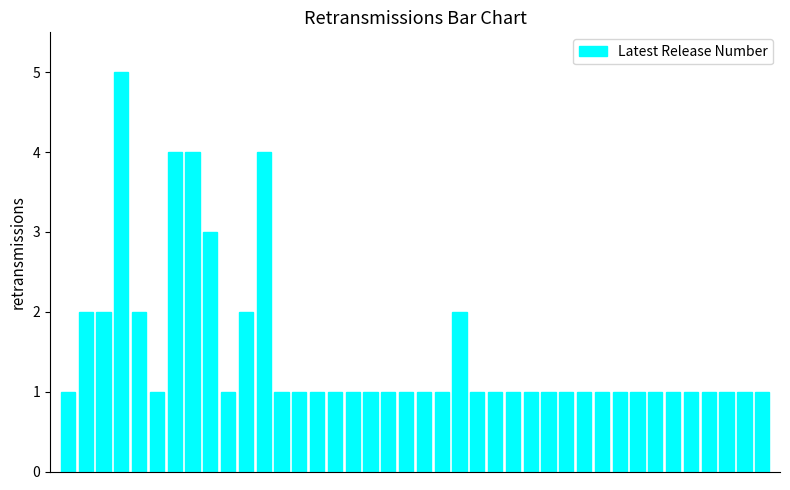

What is the sum of all values?

60